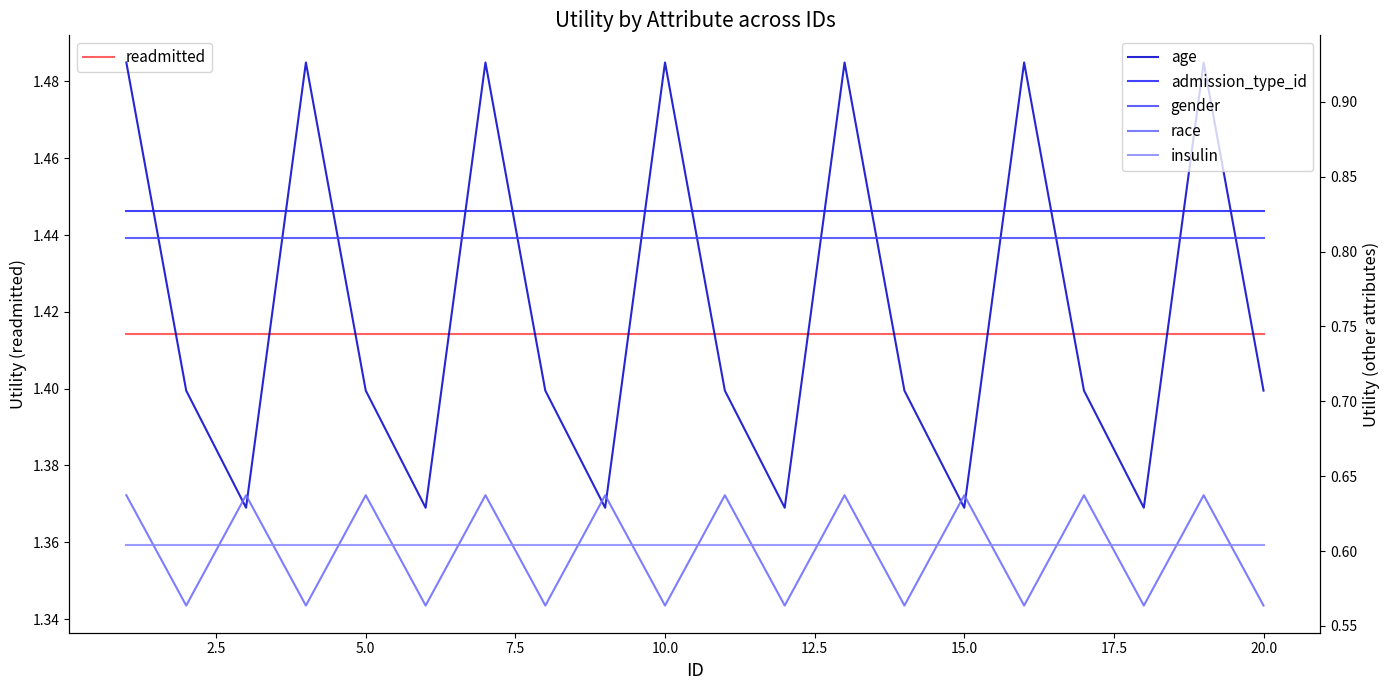

What is the sum of all gender values?

16.2